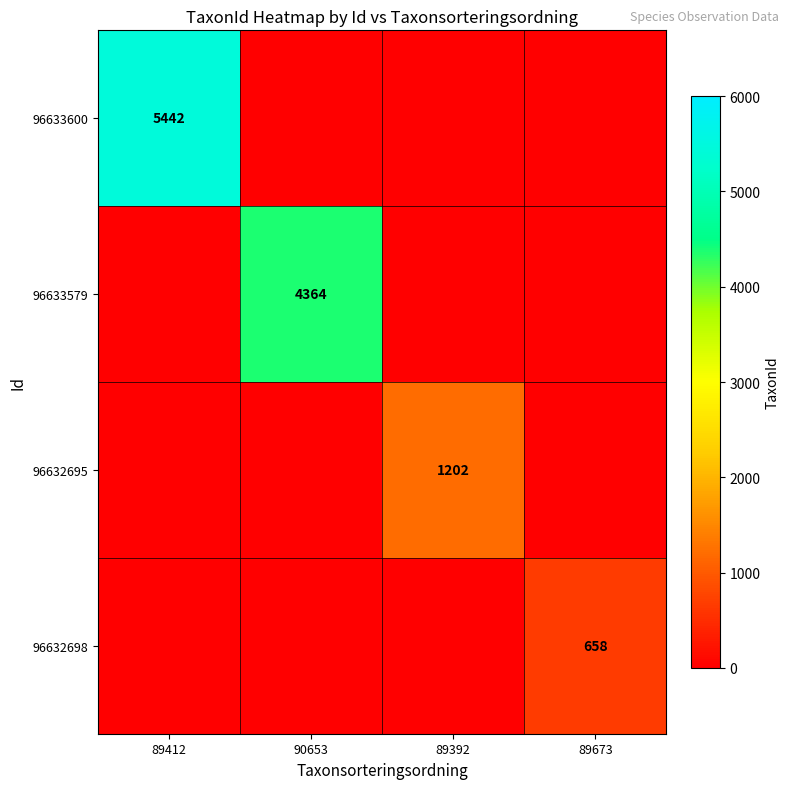

Is it true that 96632698 equals 658 at 89673?

True